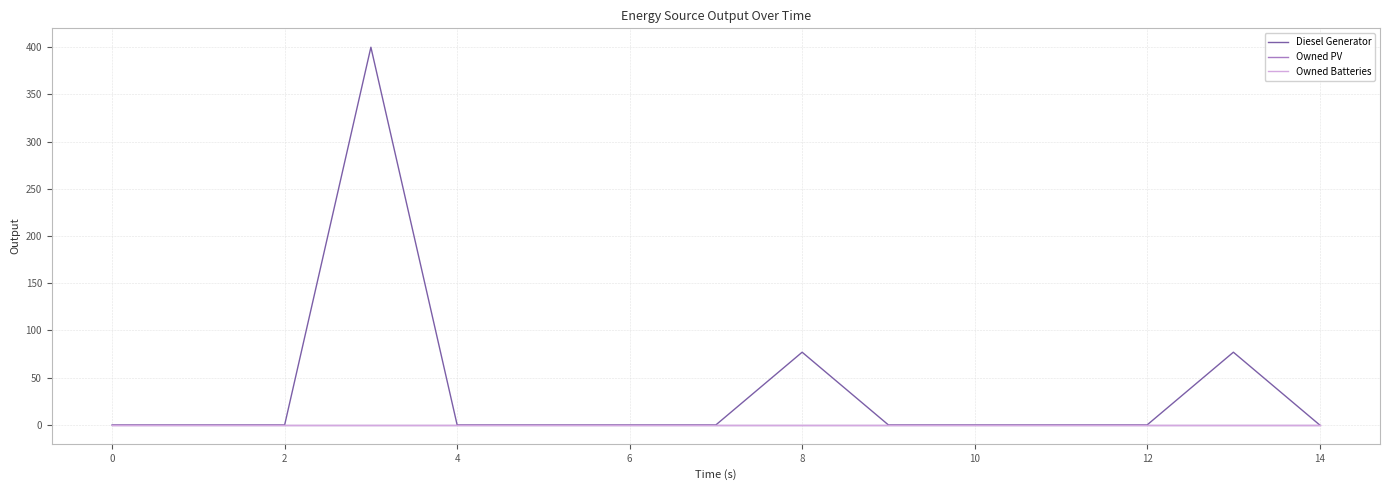

True or false: Diesel Generator and Owned PV cross at least once.

False